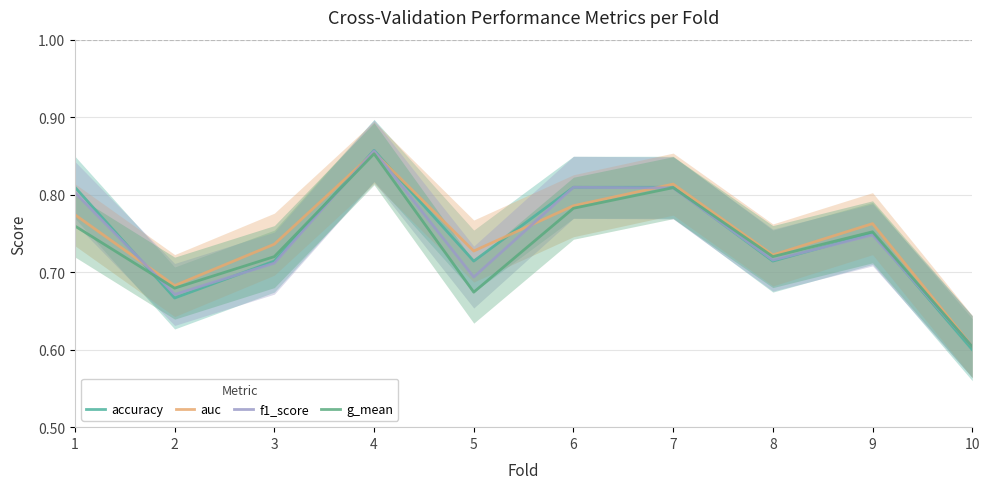

What is the sum of all accuracy values?

7.4